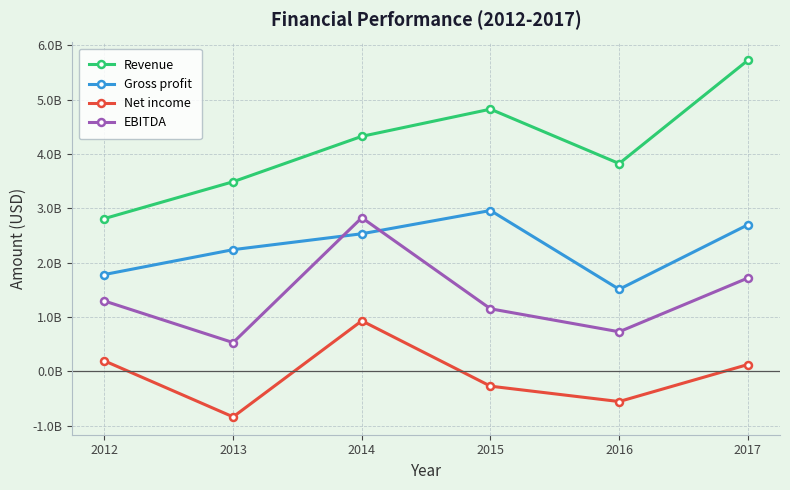

Is this an area chart (filled region under the line)?

No